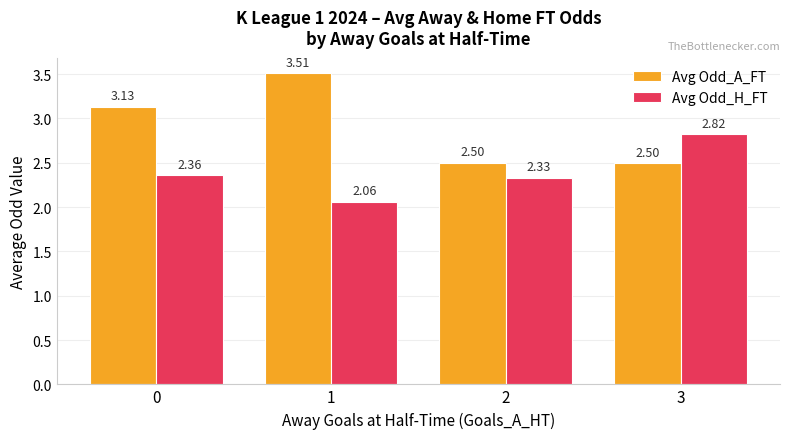

Rank the series at 2 from lowest to highest value.

Avg Odd_H_FT, Avg Odd_A_FT